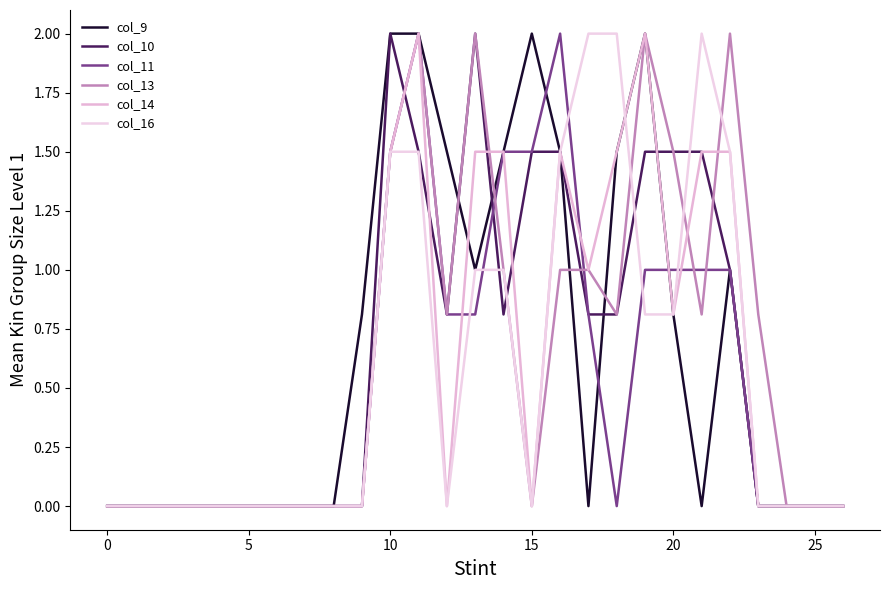

How many interior local peaks does the col_9 series have?

3